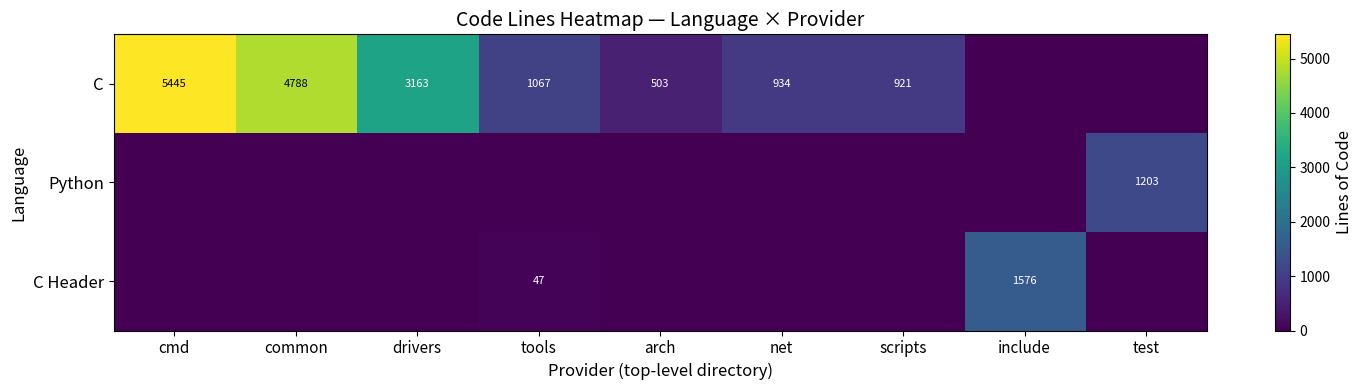

Is it true that C equals 1826 at tools?

False